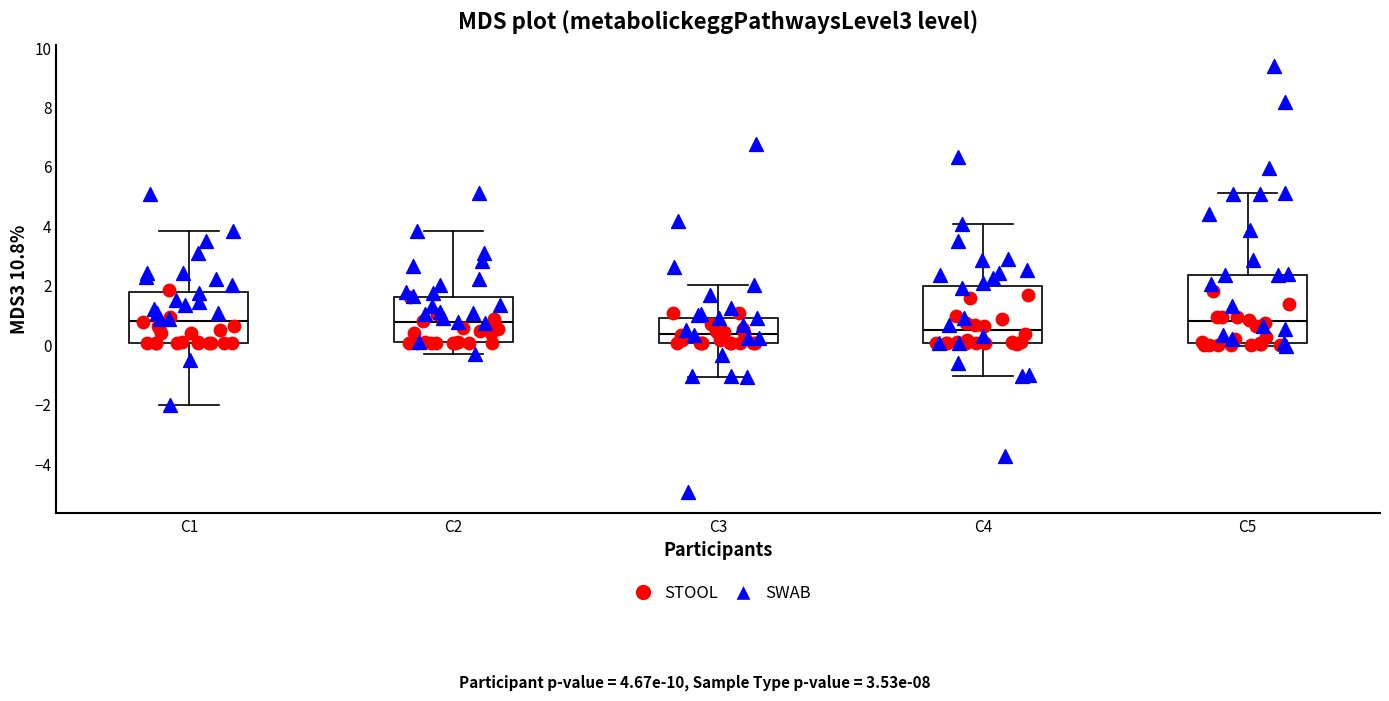

Which box is the tallest, from its lower edge to its upper edge?

C5